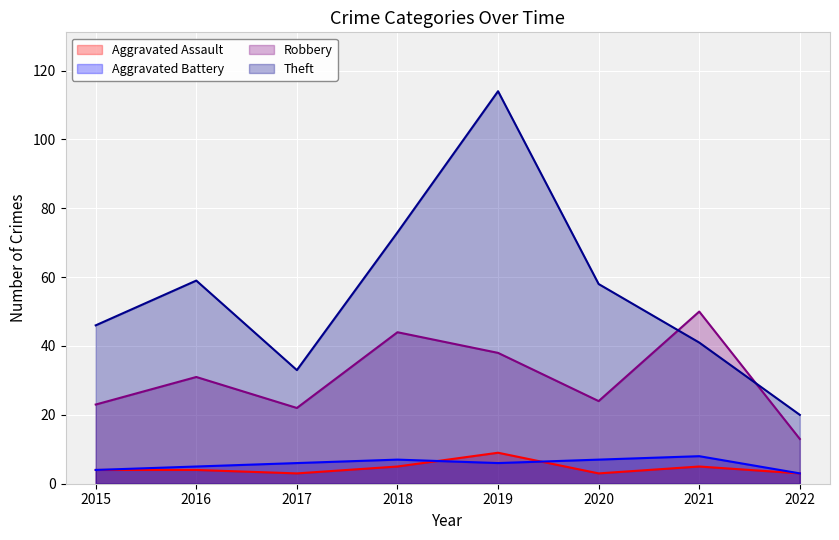

What is the value of the Aggravated Battery point at the 2nd from the left?

5